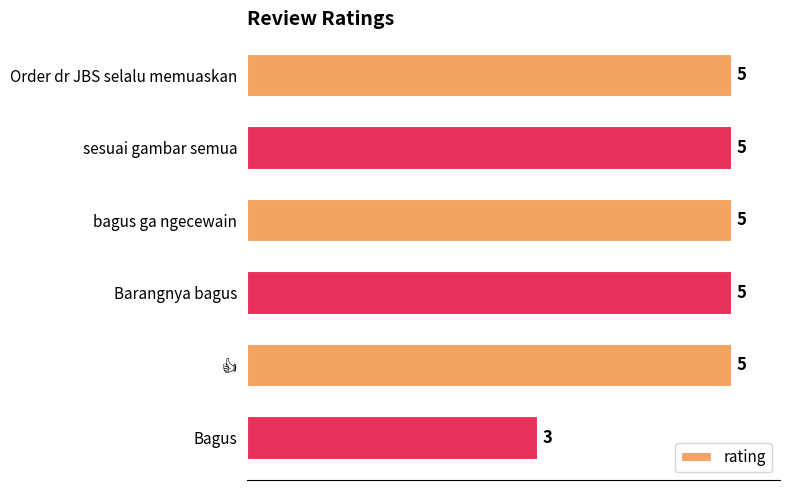

What is the maximum value shown in the chart?

5